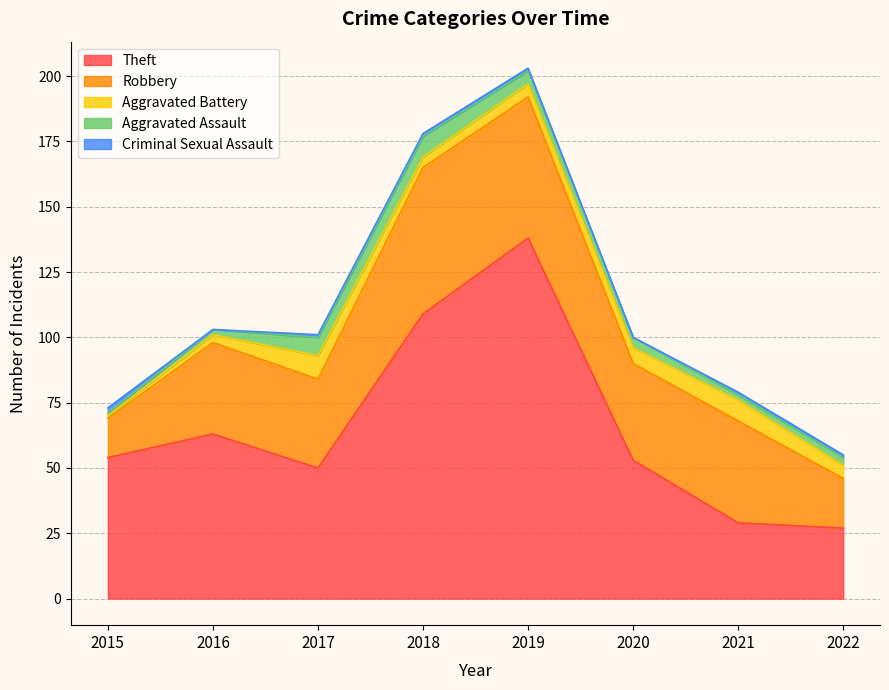

Which series has the largest range (max minus min)?

Theft